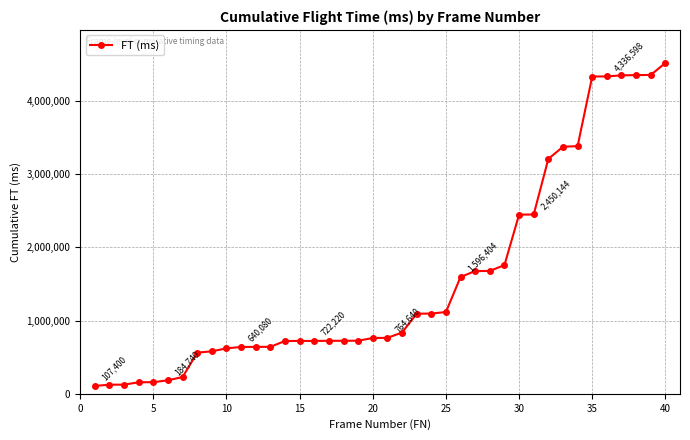

What is the value of the 14th point from the left?

721860